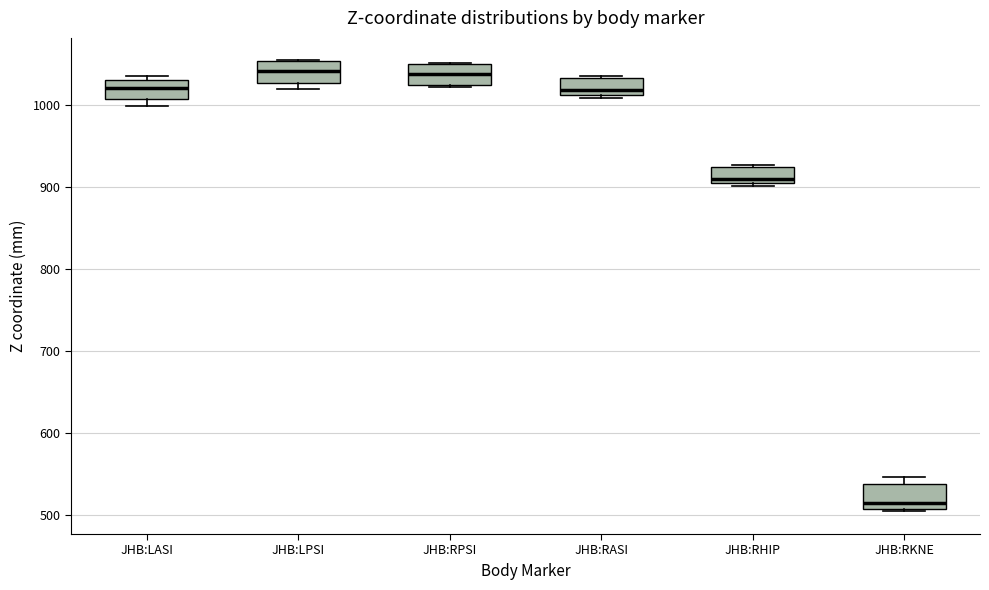

Which box has the lowest median line?

JHB:RKNE